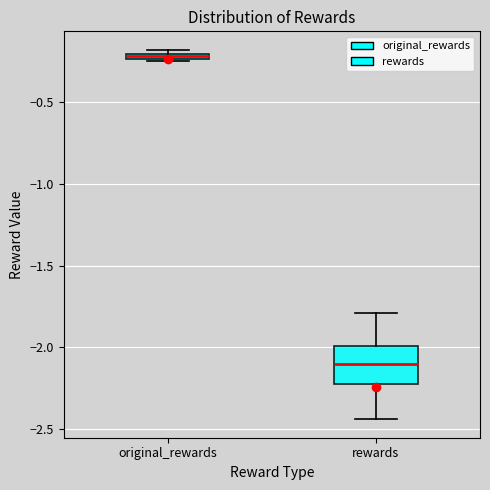

Where is the upper edge of the box for original_rewards on the y-axis? The values are not printed on the chart, so give them approximately, as read against the axis.

-0.20